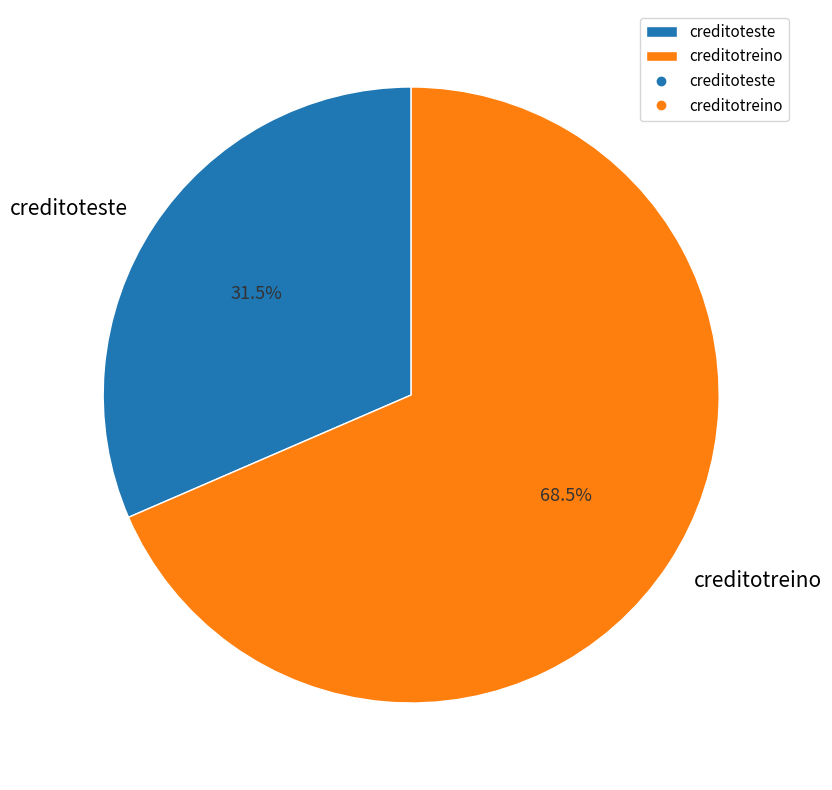

How many segments does this pie chart have?

2